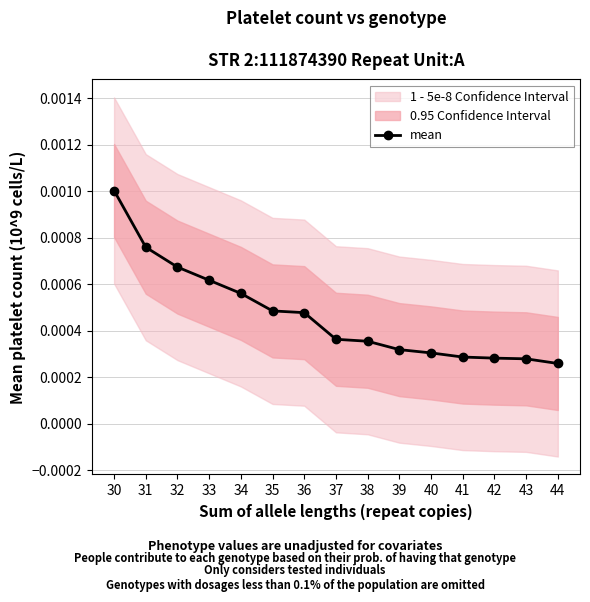

Count the mean values in the range 0 to 1.

15